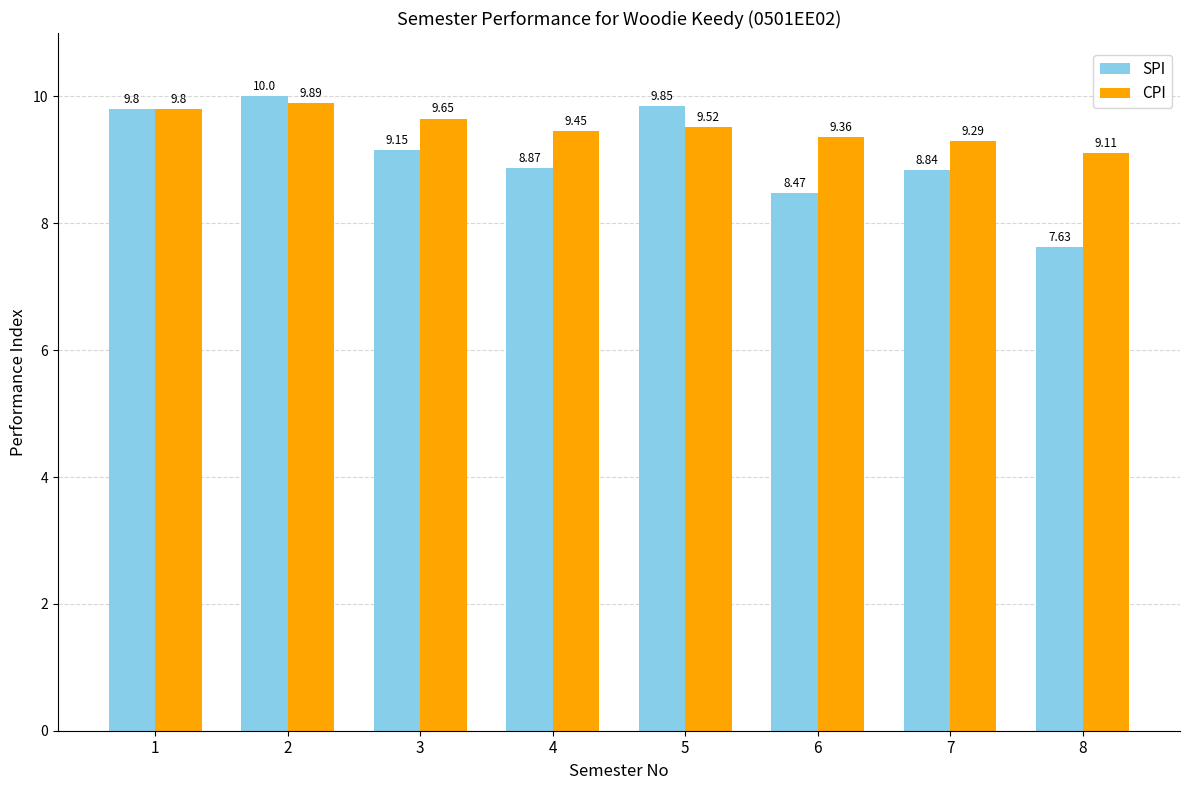

How many bars are there in each group?

2